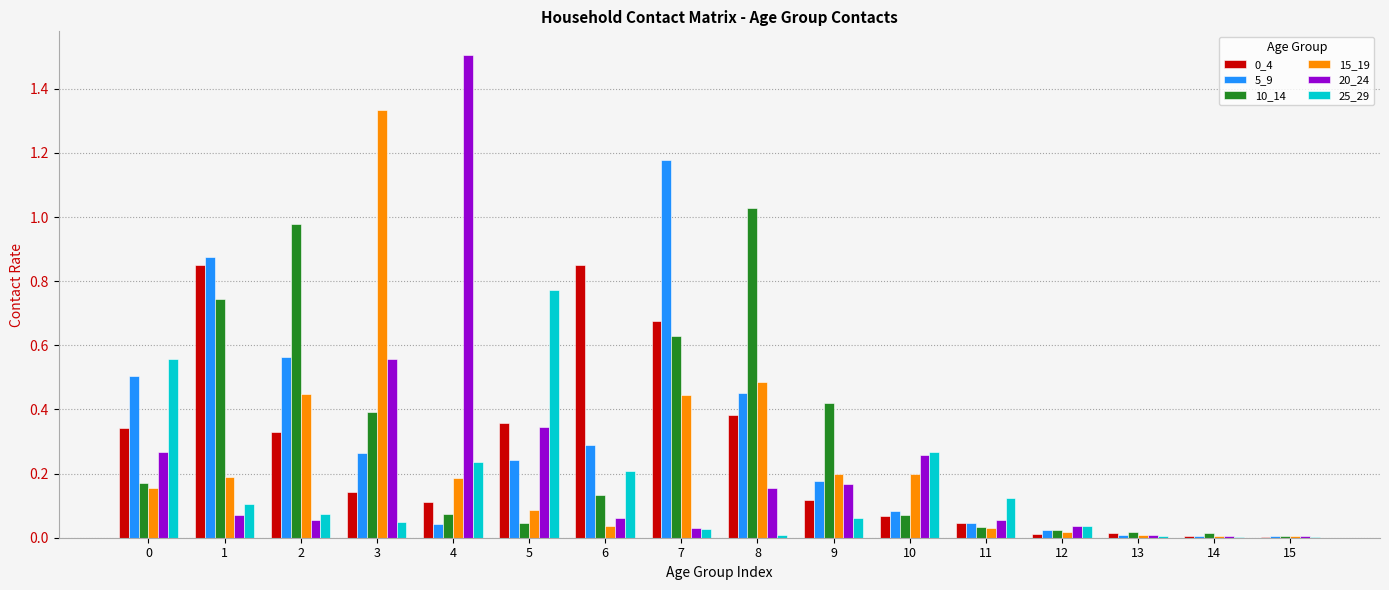

What is the total value across all series at 4?

2.2